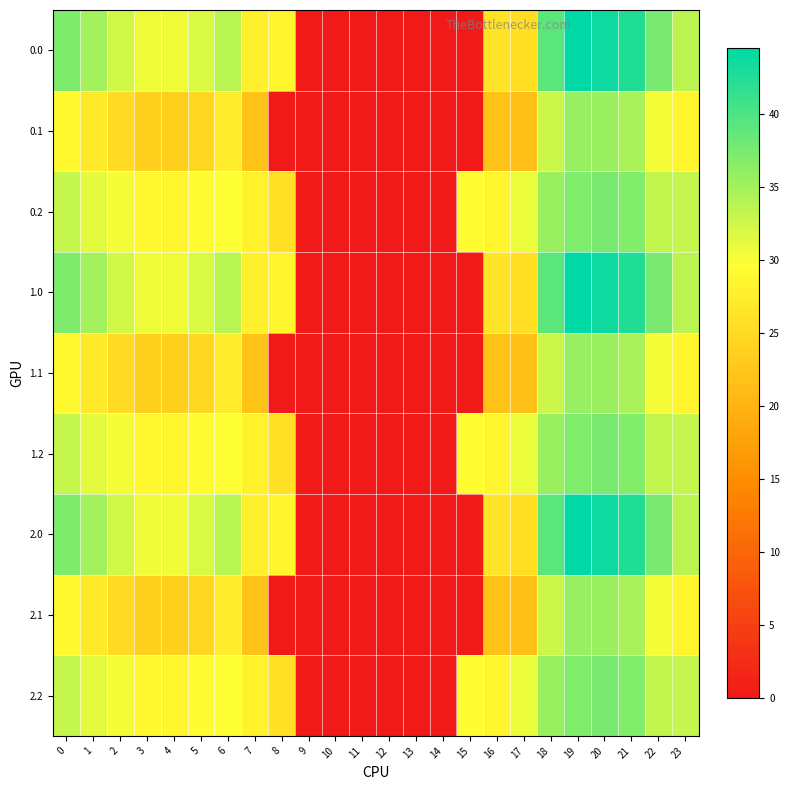

Reading right to left, list all the values displayed in this chart.

0.0: 23=33.6	22=37.4	21=42.5	20=43.6	19=44.4	18=39.2	17=25.4	16=26.1	15=0.0	14=0.0	13=0.0	12=0.0	11=0.0	10=0.0	9=0.0	8=28.3	7=27.7	6=33.7	5=31.8	4=30.4	3=30.6	2=32.3	1=35.0	0=37.0
0.1: 23=28.3	22=30.3	21=34.6	20=35.4	19=35.6	18=32.6	17=21.8	16=22.0	15=0.0	14=0.0	13=0.0	12=0.0	11=0.0	10=0.0	9=0.0	8=0.0	7=22.0	6=27.3	5=24.6	4=23.5	3=23.6	2=25.2	1=26.9	0=28.9
0.2: 23=33.1	22=33.3	21=36.9	20=37.4	19=37.0	18=35.5	17=30.8	16=28.5	15=29.3	14=0.0	13=0.0	12=0.0	11=0.0	10=0.0	9=0.0	8=25.8	7=28.1	6=29.7	5=29.3	4=28.6	3=28.8	2=30.3	1=31.3	0=33.1
1.0: 23=33.6	22=37.4	21=42.5	20=43.6	19=44.4	18=39.2	17=25.4	16=26.1	15=0.0	14=0.0	13=0.0	12=0.0	11=0.0	10=0.0	9=0.0	8=28.3	7=27.7	6=33.7	5=31.8	4=30.4	3=30.6	2=32.3	1=35.0	0=37.0
1.1: 23=28.3	22=30.3	21=34.6	20=35.4	19=35.6	18=32.6	17=21.8	16=22.0	15=0.0	14=0.0	13=0.0	12=0.0	11=0.0	10=0.0	9=0.0	8=0.0	7=22.0	6=27.3	5=24.6	4=23.5	3=23.6	2=25.2	1=26.9	0=28.9
1.2: 23=33.1	22=33.3	21=36.9	20=37.4	19=37.0	18=35.5	17=30.8	16=28.5	15=29.3	14=0.0	13=0.0	12=0.0	11=0.0	10=0.0	9=0.0	8=25.8	7=28.1	6=29.7	5=29.3	4=28.6	3=28.8	2=30.3	1=31.3	0=33.1
2.0: 23=33.6	22=37.4	21=42.5	20=43.6	19=44.4	18=39.2	17=25.4	16=26.1	15=0.0	14=0.0	13=0.0	12=0.0	11=0.0	10=0.0	9=0.0	8=28.3	7=27.7	6=33.7	5=31.8	4=30.4	3=30.6	2=32.3	1=35.0	0=37.0
2.1: 23=28.3	22=30.3	21=34.6	20=35.4	19=35.6	18=32.6	17=21.8	16=22.0	15=0.0	14=0.0	13=0.0	12=0.0	11=0.0	10=0.0	9=0.0	8=0.0	7=22.0	6=27.3	5=24.6	4=23.5	3=23.6	2=25.2	1=26.9	0=28.9
2.2: 23=33.1	22=33.3	21=36.9	20=37.4	19=37.0	18=35.5	17=30.8	16=28.5	15=29.3	14=0.0	13=0.0	12=0.0	11=0.0	10=0.0	9=0.0	8=25.8	7=28.1	6=29.7	5=29.3	4=28.6	3=28.8	2=30.3	1=31.3	0=33.1